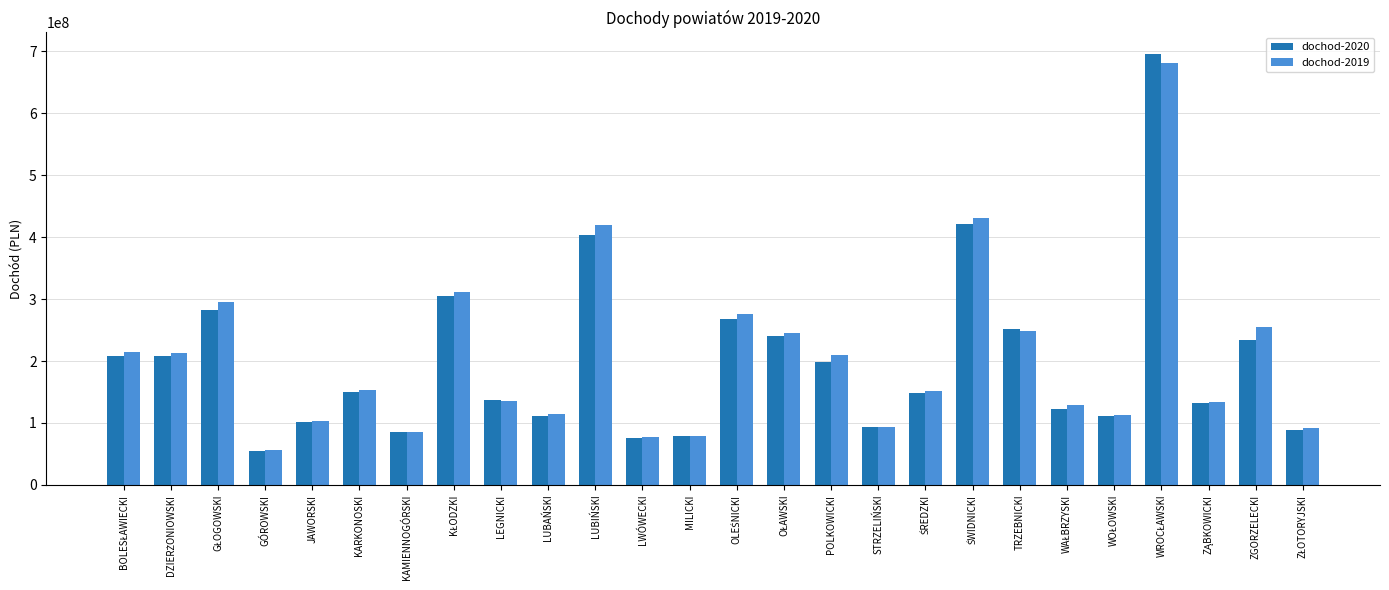

The value of dochod-2019 at LWÓWECKI is 111192959. True or false?

False